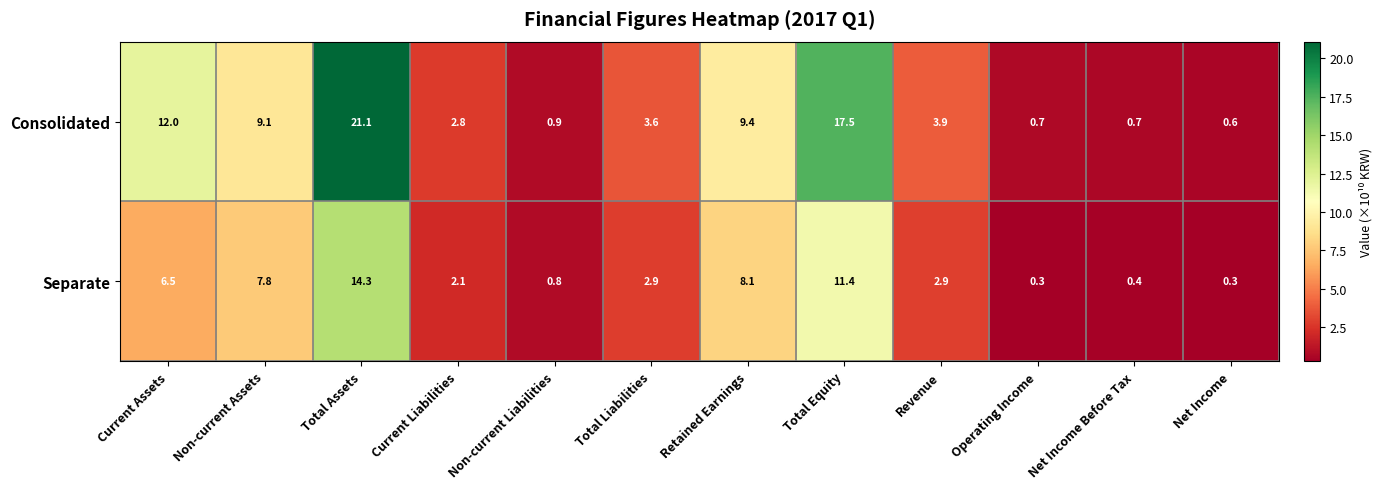

List the series in order of their overall mean, highest first.

Consolidated, Separate